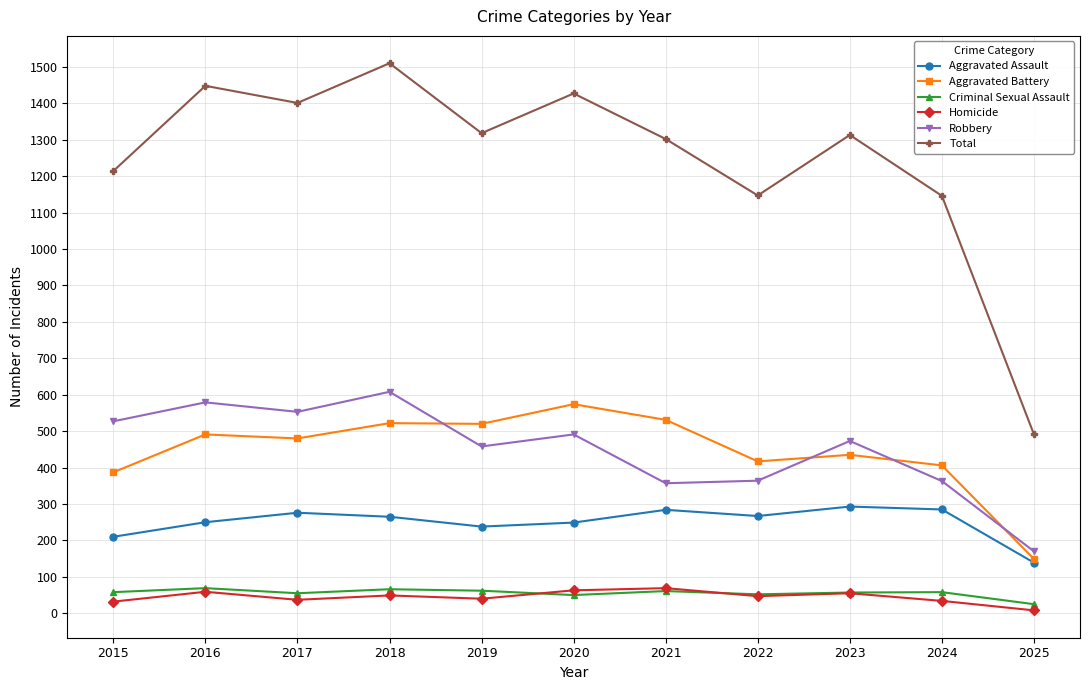

At which category does the chart reach its peak across all series?

2018